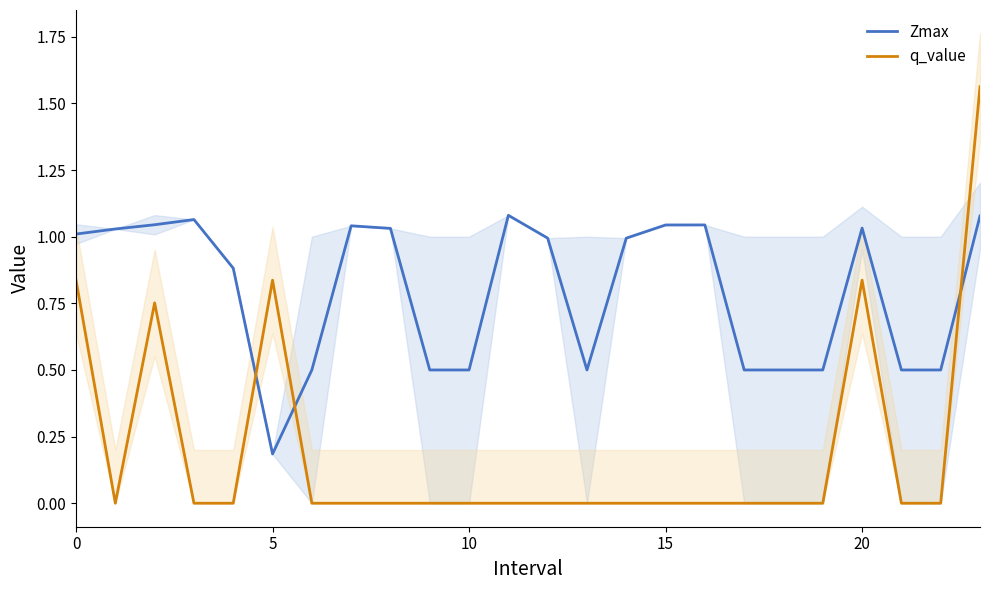

What is the label of the 17th point from the right?

7